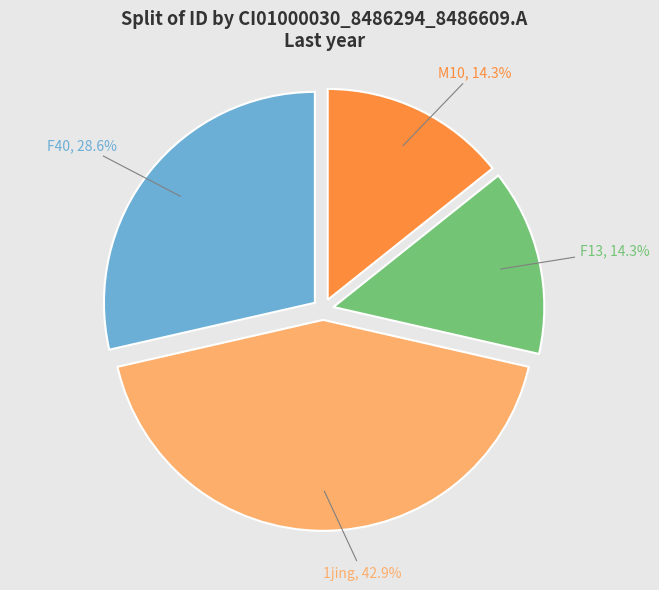

True or false: F40 accounts for 29% of the total.

True